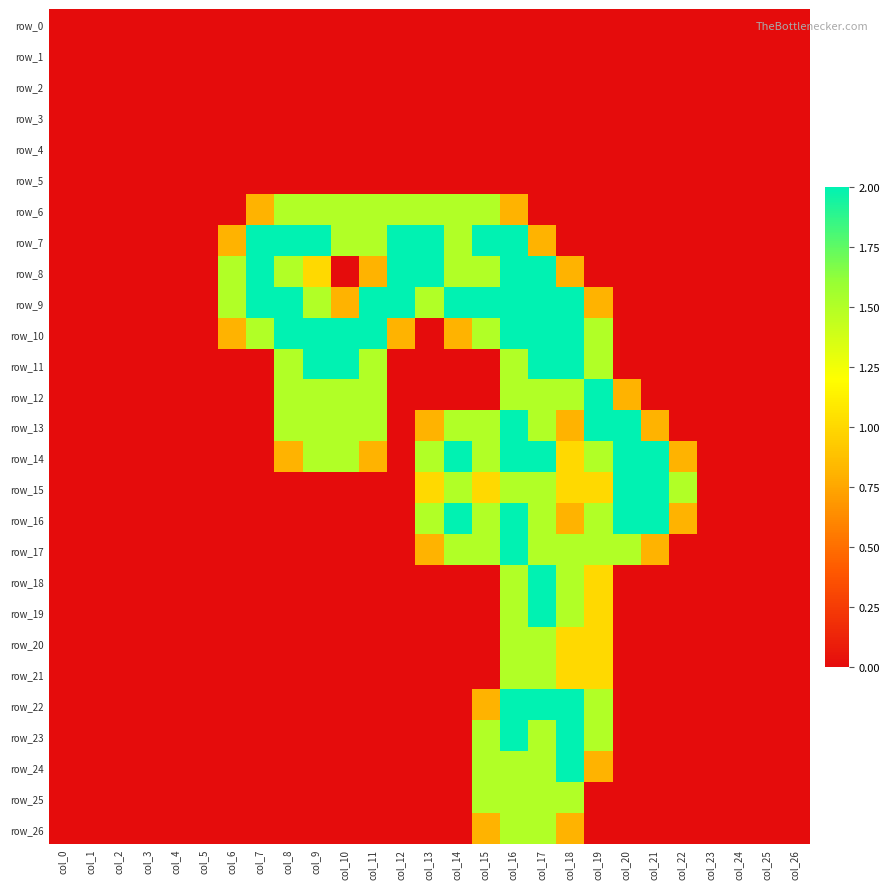

Which category has the highest value across all series?

col_7